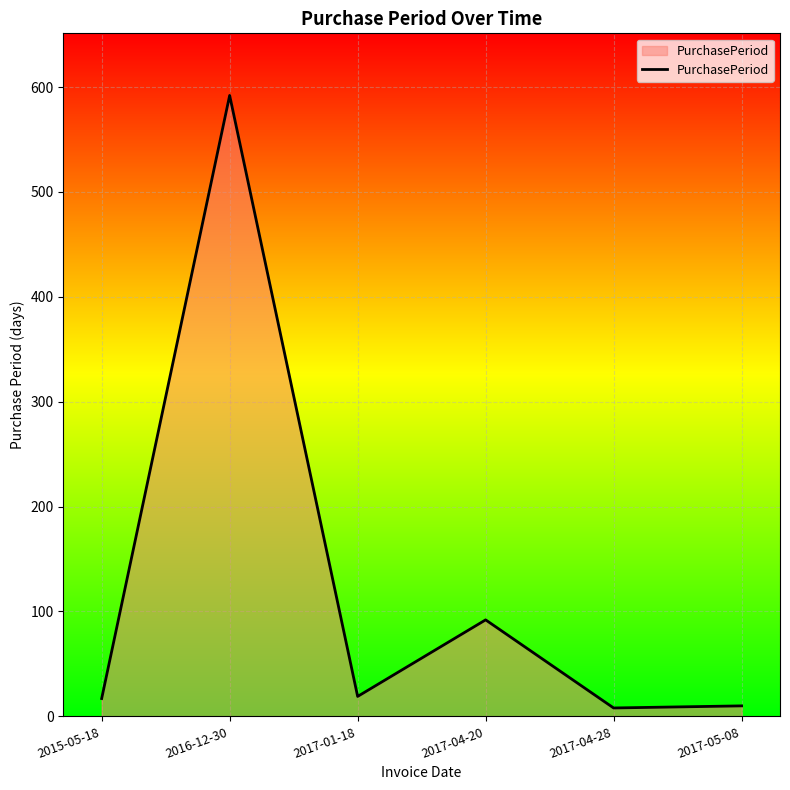

What is the average value?

123